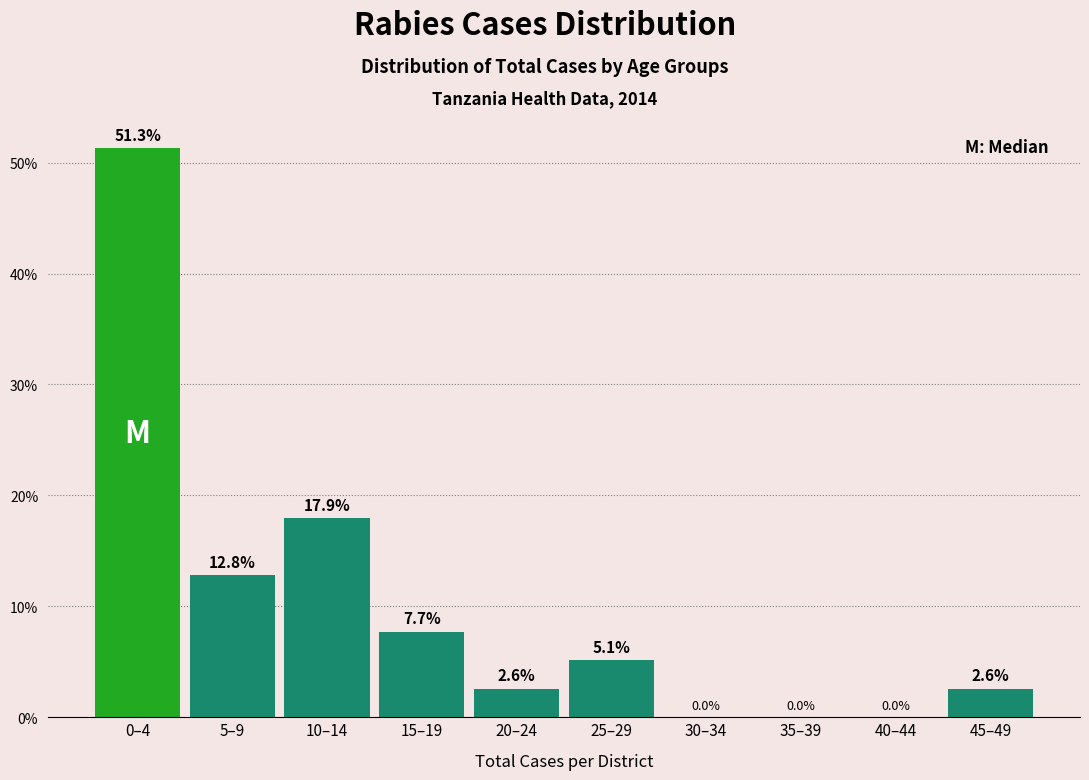

Reading left to right, what are all the values shown in this chart?

0–4=51.3	5–9=12.8	10–14=17.9	15–19=7.7	20–24=2.6	25–29=5.1	30–34=0.0	35–39=0.0	40–44=0.0	45–49=2.6